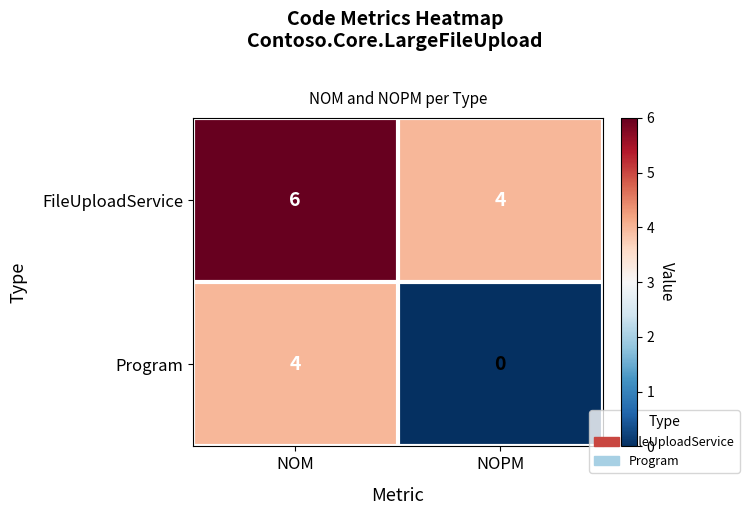

The value of FileUploadService at NOPM is 5. True or false?

False